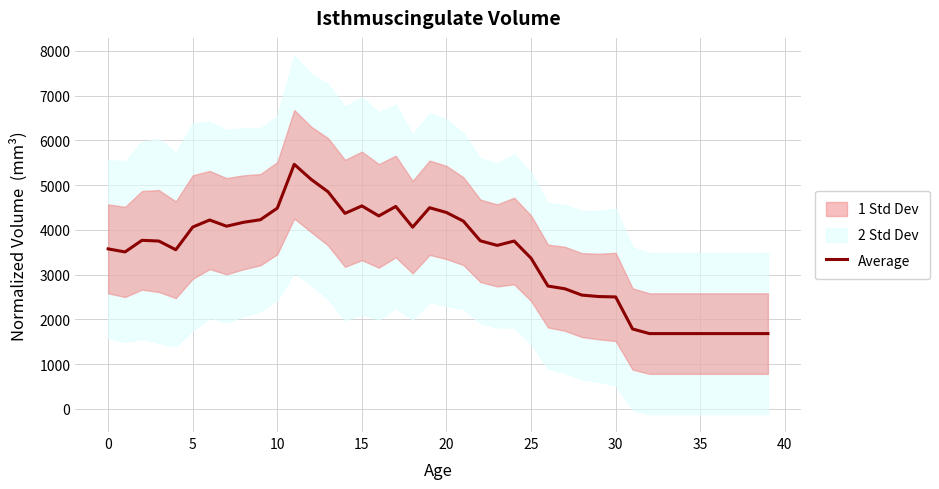

Is it true that the value at 31 is 3195.4?

False